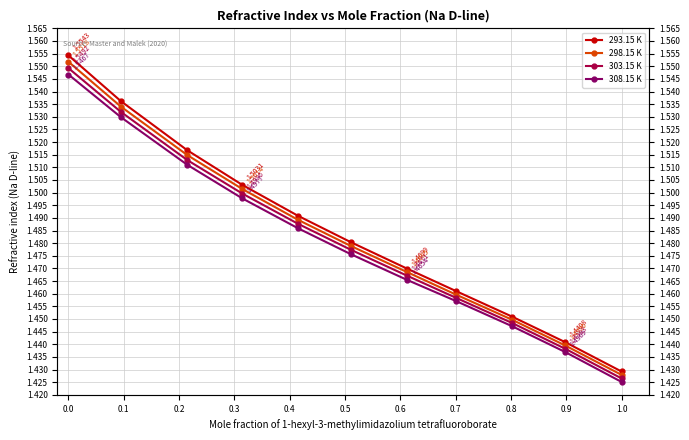

Does the chart display data point markers on the line(s)?

Yes